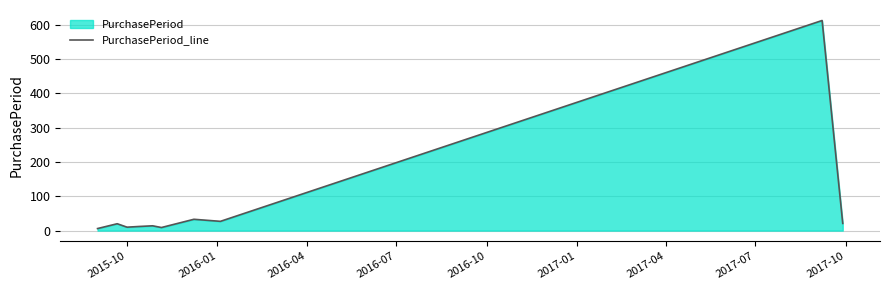

What is the maximum value shown in the chart?

612